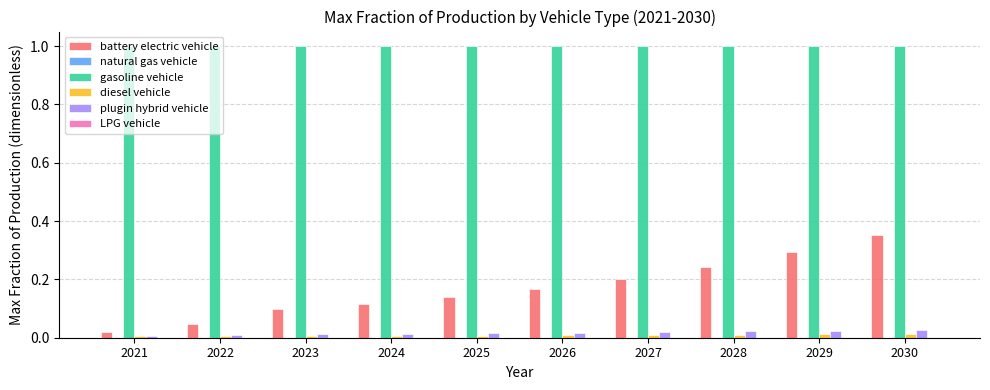

Which series has the largest total across all categories?

gasoline vehicle